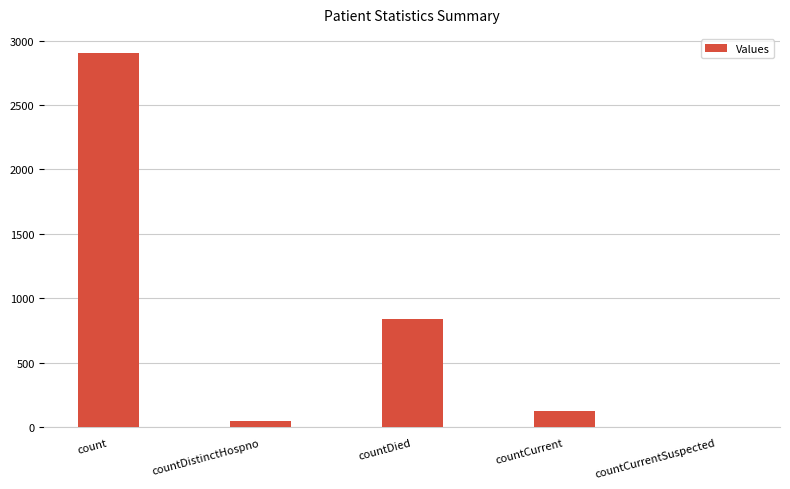

What is the maximum value shown in the chart?

2906